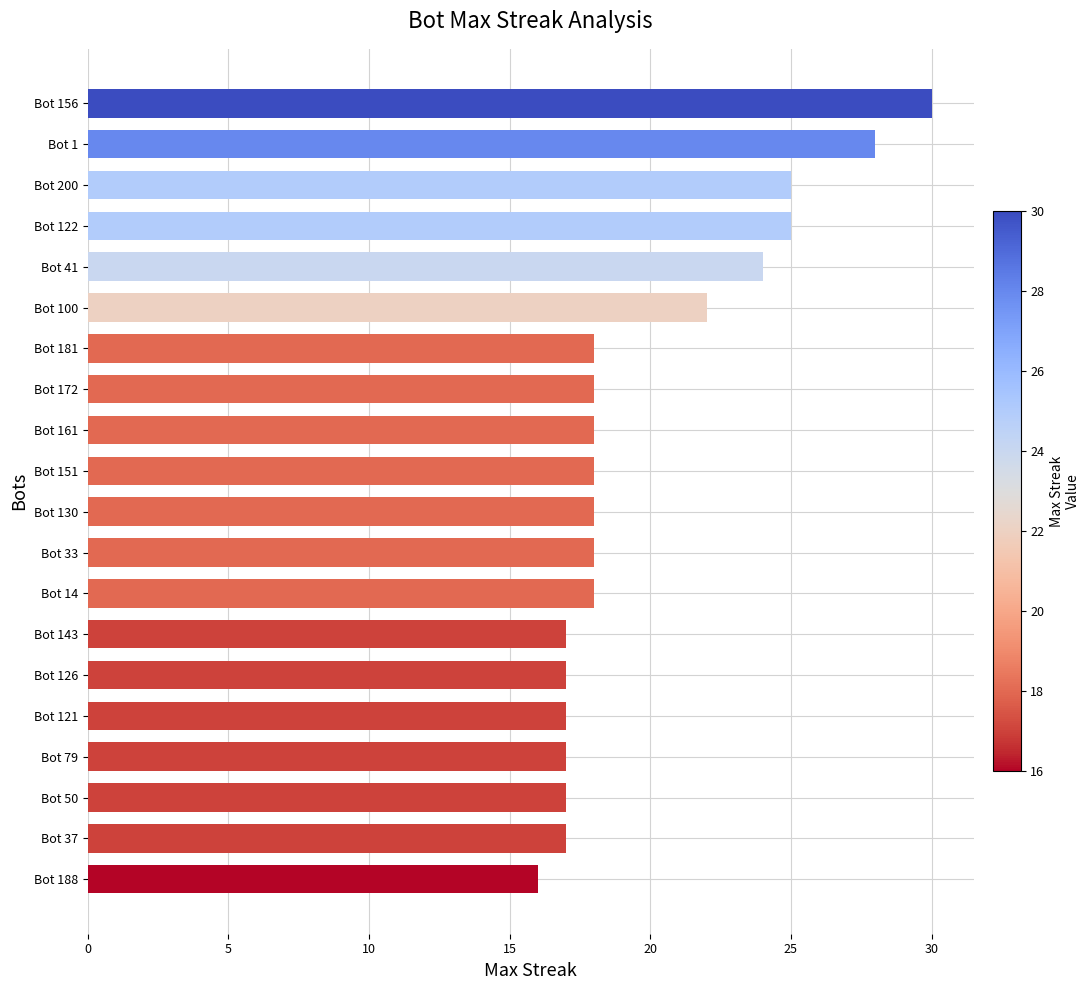

What is the value of the 1st bar from the top?

30